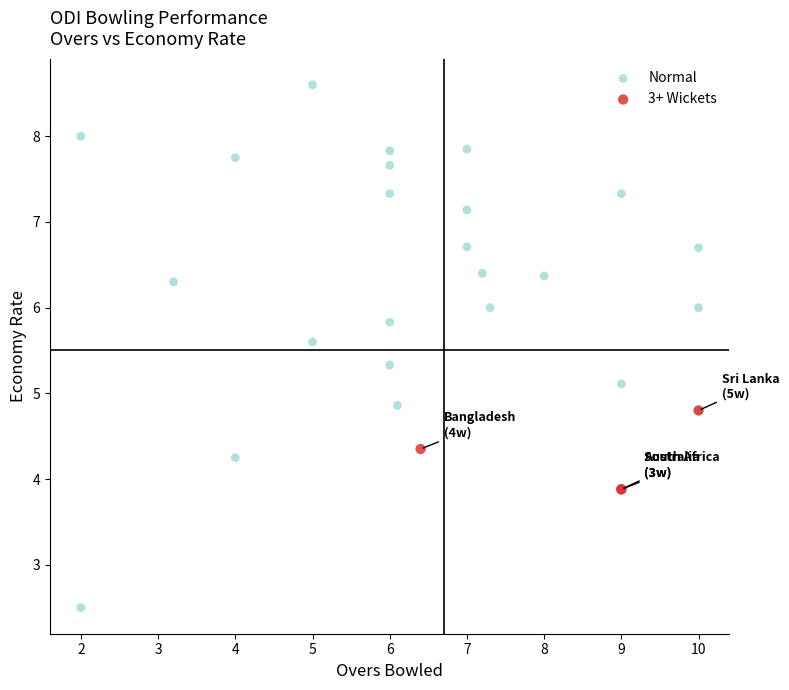

Which series reaches the minimum Y coordinate?

Normal